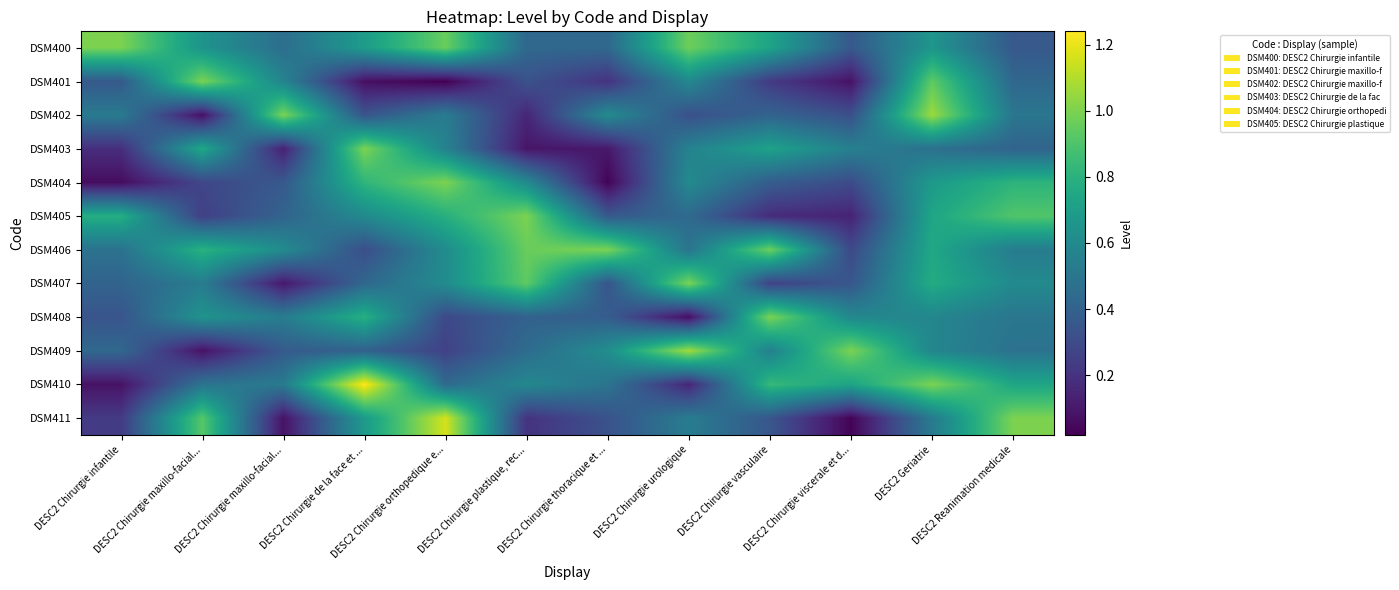

Reading right to left, what are all the values shown in this chart?

DSM400: DESC2 Reanimation medicale=0.4	DESC2 Geriatrie=0.7	DESC2 Chirurgie viscerale et d...=0.4	DESC2 Chirurgie vasculaire=0.7	DESC2 Chirurgie urologique=1.0	DESC2 Chirurgie thoracique et ...=0.4	DESC2 Chirurgie plastique, rec...=0.4	DESC2 Chirurgie orthopedique e...=1.0	DESC2 Chirurgie de la face et ...=0.7	DESC2 Chirurgie maxillo-facial...=0.5	DESC2 Chirurgie maxillo-facial...=0.7	DESC2 Chirurgie infantile=1.0
DSM401: DESC2 Reanimation medicale=0.4	DESC2 Geriatrie=0.9	DESC2 Chirurgie viscerale et d...=0.1	DESC2 Chirurgie vasculaire=0.2	DESC2 Chirurgie urologique=0.6	DESC2 Chirurgie thoracique et ...=0.2	DESC2 Chirurgie plastique, rec...=0.3	DESC2 Chirurgie orthopedique e...=0.0	DESC2 Chirurgie de la face et ...=0.1	DESC2 Chirurgie maxillo-facial...=0.6	DESC2 Chirurgie maxillo-facial...=1.0	DESC2 Chirurgie infantile=0.4
DSM402: DESC2 Reanimation medicale=0.5	DESC2 Geriatrie=1.1	DESC2 Chirurgie viscerale et d...=0.3	DESC2 Chirurgie vasculaire=0.4	DESC2 Chirurgie urologique=0.3	DESC2 Chirurgie thoracique et ...=0.6	DESC2 Chirurgie plastique, rec...=0.1	DESC2 Chirurgie orthopedique e...=0.5	DESC2 Chirurgie de la face et ...=0.3	DESC2 Chirurgie maxillo-facial...=1.0	DESC2 Chirurgie maxillo-facial...=0.1	DESC2 Chirurgie infantile=0.5
DSM403: DESC2 Reanimation medicale=0.4	DESC2 Geriatrie=0.5	DESC2 Chirurgie viscerale et d...=0.6	DESC2 Chirurgie vasculaire=0.7	DESC2 Chirurgie urologique=0.6	DESC2 Chirurgie thoracique et ...=0.1	DESC2 Chirurgie plastique, rec...=0.1	DESC2 Chirurgie orthopedique e...=0.6	DESC2 Chirurgie de la face et ...=1.0	DESC2 Chirurgie maxillo-facial...=0.1	DESC2 Chirurgie maxillo-facial...=0.8	DESC2 Chirurgie infantile=0.2
DSM404: DESC2 Reanimation medicale=0.8	DESC2 Geriatrie=0.7	DESC2 Chirurgie viscerale et d...=0.3	DESC2 Chirurgie vasculaire=0.4	DESC2 Chirurgie urologique=0.6	DESC2 Chirurgie thoracique et ...=0.0	DESC2 Chirurgie plastique, rec...=0.6	DESC2 Chirurgie orthopedique e...=1.0	DESC2 Chirurgie de la face et ...=0.8	DESC2 Chirurgie maxillo-facial...=0.4	DESC2 Chirurgie maxillo-facial...=0.3	DESC2 Chirurgie infantile=0.1
DSM405: DESC2 Reanimation medicale=0.9	DESC2 Geriatrie=0.7	DESC2 Chirurgie viscerale et d...=0.1	DESC2 Chirurgie vasculaire=0.2	DESC2 Chirurgie urologique=0.4	DESC2 Chirurgie thoracique et ...=0.4	DESC2 Chirurgie plastique, rec...=1.0	DESC2 Chirurgie orthopedique e...=0.8	DESC2 Chirurgie de la face et ...=0.6	DESC2 Chirurgie maxillo-facial...=0.4	DESC2 Chirurgie maxillo-facial...=0.2	DESC2 Chirurgie infantile=0.8
DSM406: DESC2 Reanimation medicale=0.5	DESC2 Geriatrie=0.8	DESC2 Chirurgie viscerale et d...=0.3	DESC2 Chirurgie vasculaire=1.0	DESC2 Chirurgie urologique=0.5	DESC2 Chirurgie thoracique et ...=1.0	DESC2 Chirurgie plastique, rec...=1.0	DESC2 Chirurgie orthopedique e...=0.6	DESC2 Chirurgie de la face et ...=0.3	DESC2 Chirurgie maxillo-facial...=0.6	DESC2 Chirurgie maxillo-facial...=0.8	DESC2 Chirurgie infantile=0.5
DSM407: DESC2 Reanimation medicale=0.6	DESC2 Geriatrie=0.8	DESC2 Chirurgie viscerale et d...=0.3	DESC2 Chirurgie vasculaire=0.3	DESC2 Chirurgie urologique=1.0	DESC2 Chirurgie thoracique et ...=0.3	DESC2 Chirurgie plastique, rec...=0.9	DESC2 Chirurgie orthopedique e...=0.6	DESC2 Chirurgie de la face et ...=0.4	DESC2 Chirurgie maxillo-facial...=0.1	DESC2 Chirurgie maxillo-facial...=0.5	DESC2 Chirurgie infantile=0.4
DSM408: DESC2 Reanimation medicale=0.5	DESC2 Geriatrie=0.6	DESC2 Chirurgie viscerale et d...=0.6	DESC2 Chirurgie vasculaire=1.0	DESC2 Chirurgie urologique=0.1	DESC2 Chirurgie thoracique et ...=0.4	DESC2 Chirurgie plastique, rec...=0.4	DESC2 Chirurgie orthopedique e...=0.3	DESC2 Chirurgie de la face et ...=0.8	DESC2 Chirurgie maxillo-facial...=0.5	DESC2 Chirurgie maxillo-facial...=0.7	DESC2 Chirurgie infantile=0.3
DSM409: DESC2 Reanimation medicale=0.5	DESC2 Geriatrie=0.6	DESC2 Chirurgie viscerale et d...=1.0	DESC2 Chirurgie vasculaire=0.6	DESC2 Chirurgie urologique=1.1	DESC2 Chirurgie thoracique et ...=0.6	DESC2 Chirurgie plastique, rec...=0.5	DESC2 Chirurgie orthopedique e...=0.3	DESC2 Chirurgie de la face et ...=0.4	DESC2 Chirurgie maxillo-facial...=0.4	DESC2 Chirurgie maxillo-facial...=0.1	DESC2 Chirurgie infantile=0.4
DSM410: DESC2 Reanimation medicale=0.7	DESC2 Geriatrie=1.0	DESC2 Chirurgie viscerale et d...=0.7	DESC2 Chirurgie vasculaire=0.8	DESC2 Chirurgie urologique=0.1	DESC2 Chirurgie thoracique et ...=0.5	DESC2 Chirurgie plastique, rec...=0.6	DESC2 Chirurgie orthopedique e...=0.4	DESC2 Chirurgie de la face et ...=1.2	DESC2 Chirurgie maxillo-facial...=0.5	DESC2 Chirurgie maxillo-facial...=0.5	DESC2 Chirurgie infantile=0.1
DSM411: DESC2 Reanimation medicale=1.0	DESC2 Geriatrie=0.5	DESC2 Chirurgie viscerale et d...=0.0	DESC2 Chirurgie vasculaire=0.3	DESC2 Chirurgie urologique=0.5	DESC2 Chirurgie thoracique et ...=0.3	DESC2 Chirurgie plastique, rec...=0.2	DESC2 Chirurgie orthopedique e...=1.2	DESC2 Chirurgie de la face et ...=0.7	DESC2 Chirurgie maxillo-facial...=0.1	DESC2 Chirurgie maxillo-facial...=0.9	DESC2 Chirurgie infantile=0.2